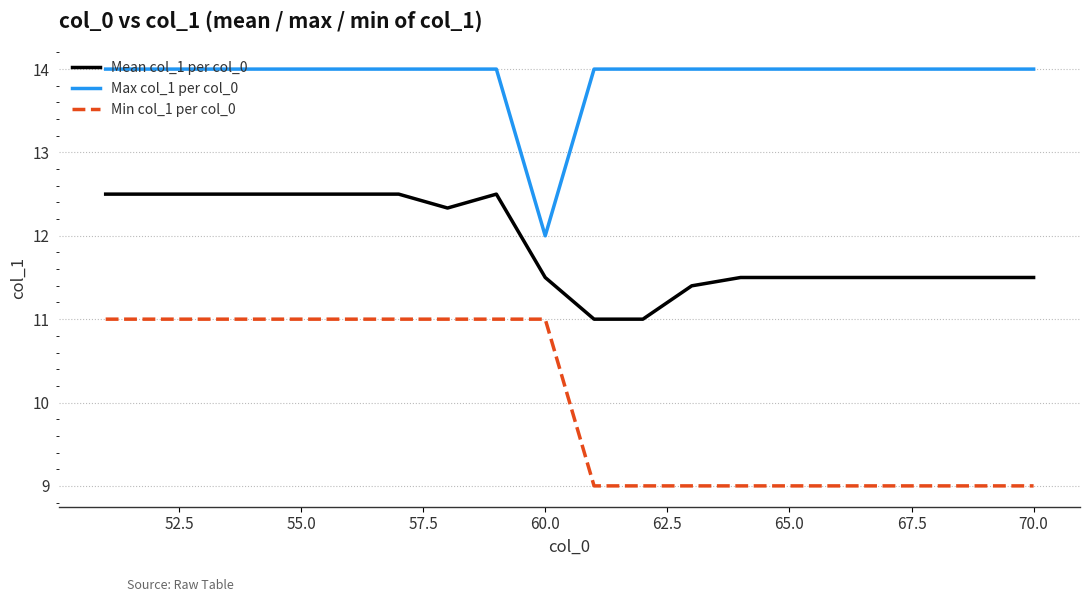

True or false: Min col_1 per col_0 and Max col_1 per col_0 cross at least once.

False